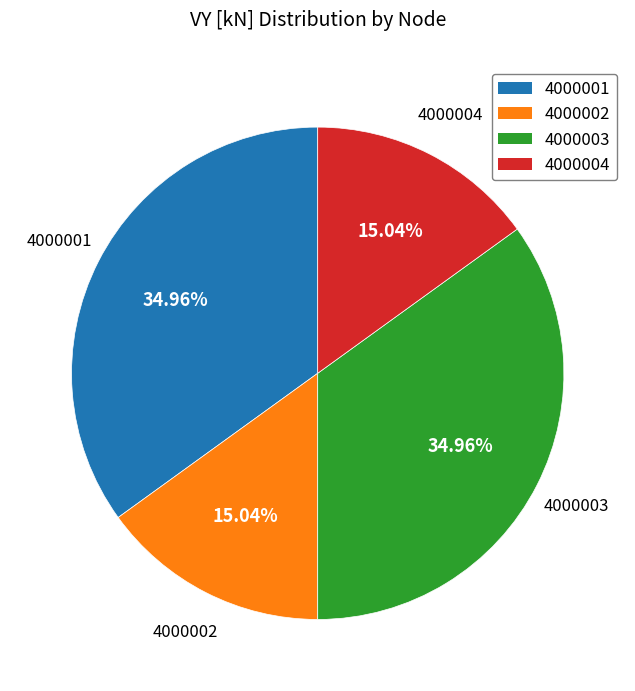

To the nearest percent, what portion does 4000002 represent?

15%